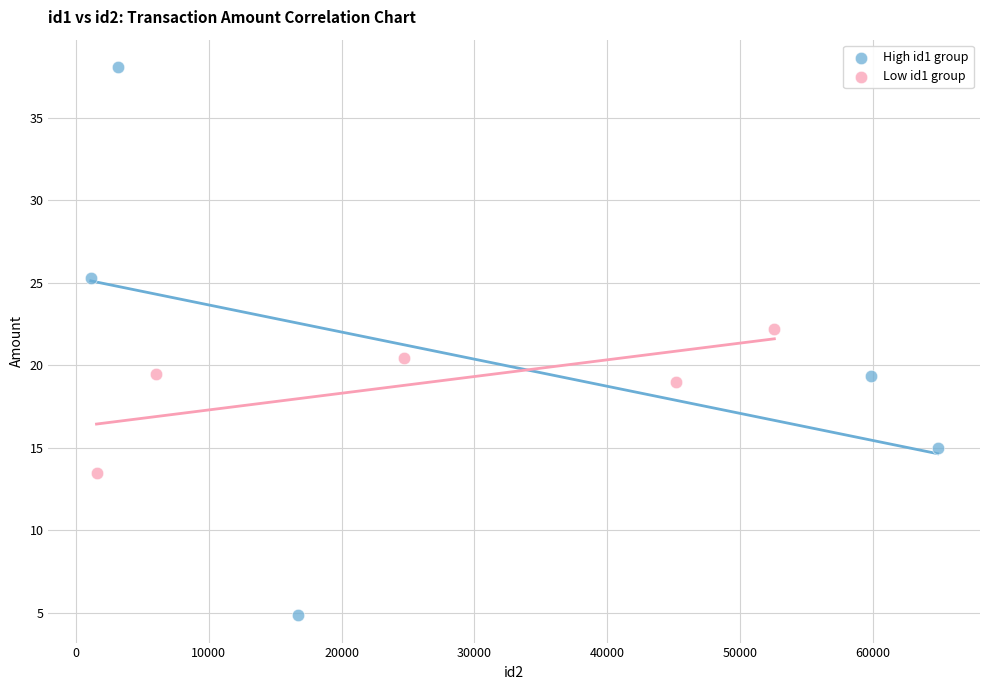

Which series has the widest spread of Y values?

High id1 group